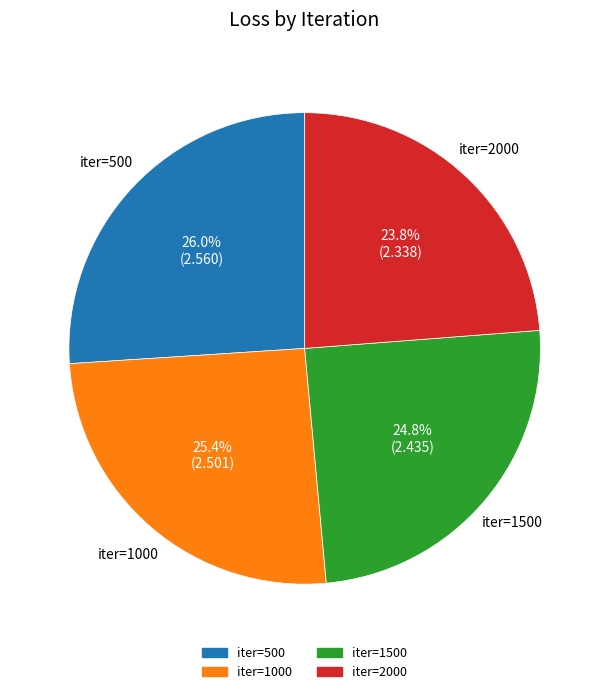

Is there a majority slice in this chart?

No